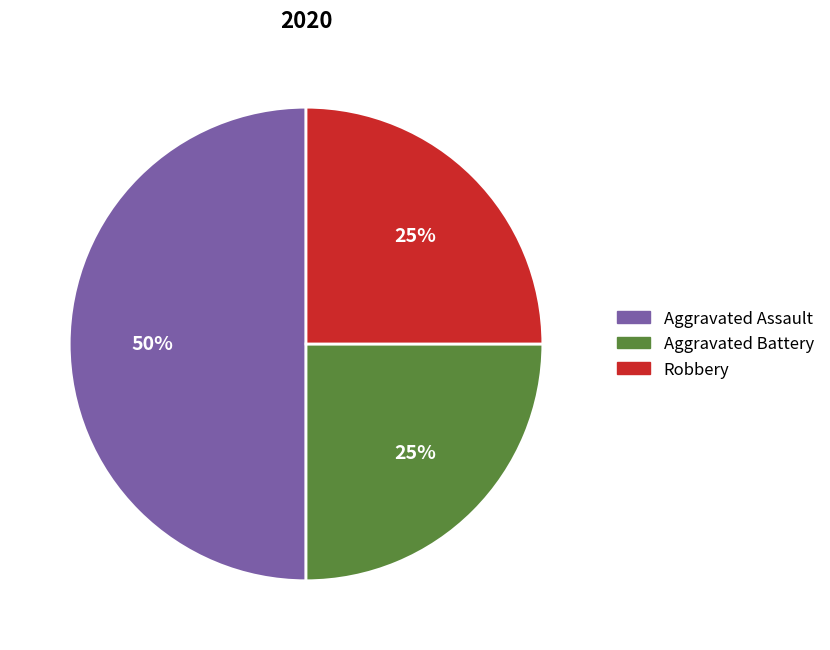

Which has a higher value, Aggravated Battery or Aggravated Assault?

Aggravated Assault